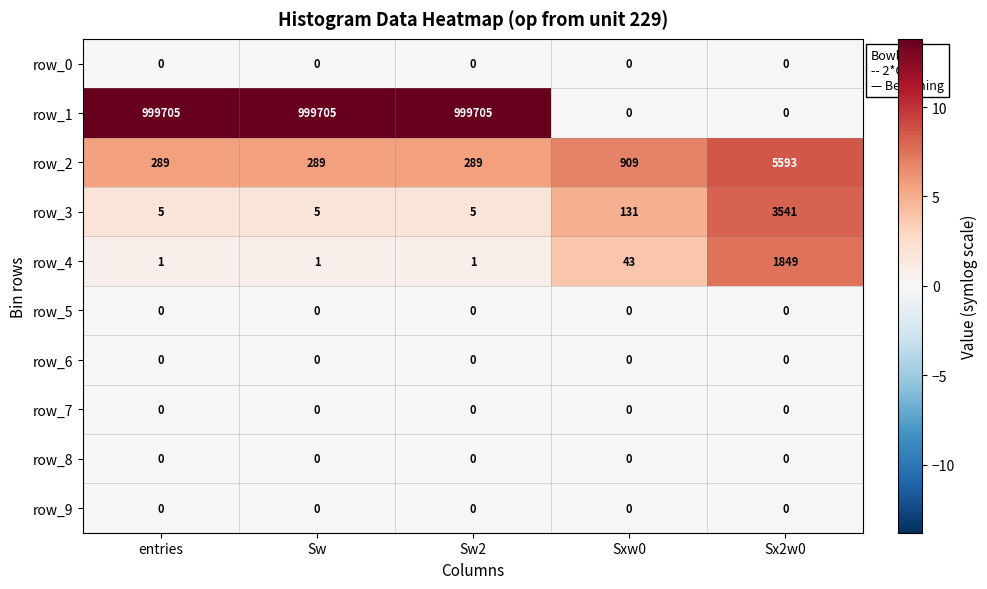

What is the difference between the highest and lowest values at Sw?

999705